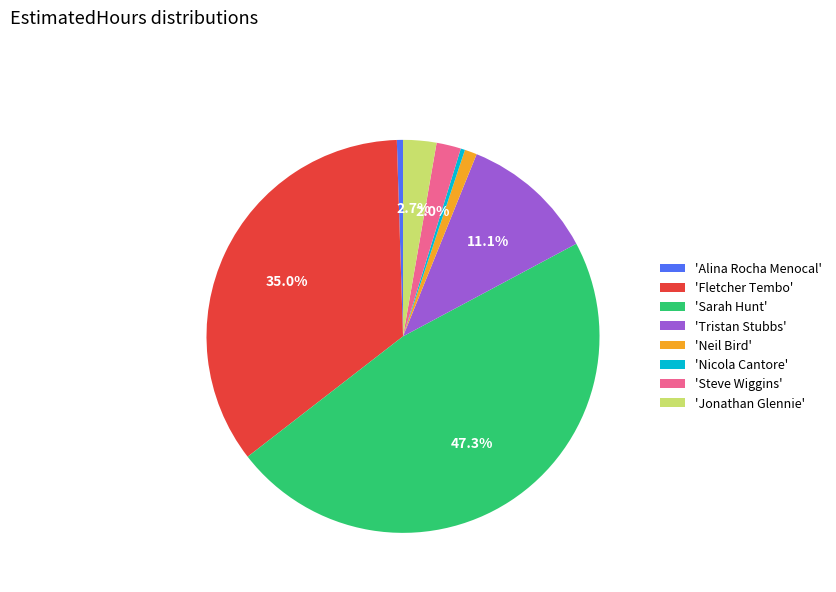

To the nearest percent, what is the average slice percentage?

12%